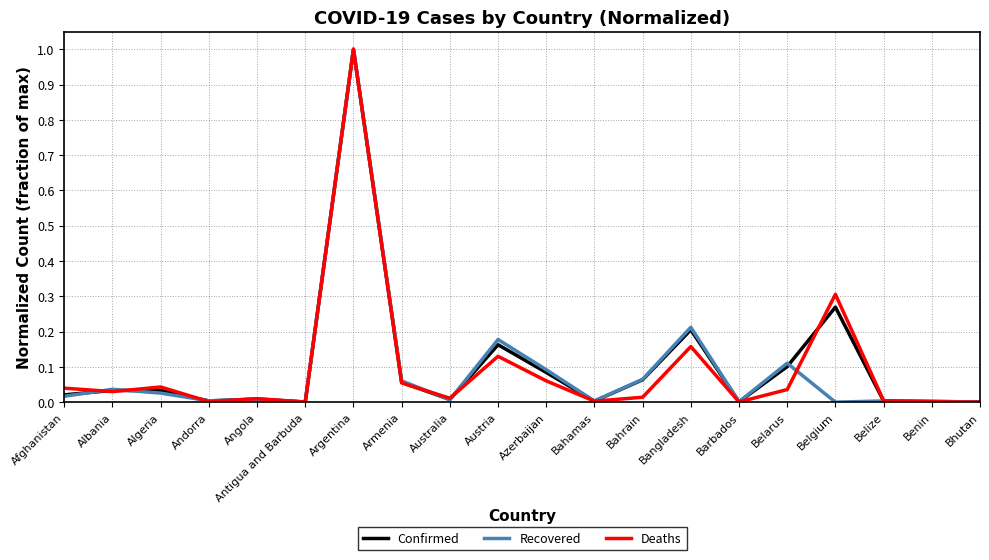

Between Argentina and Austria, which series saw the biggest shift?

Deaths